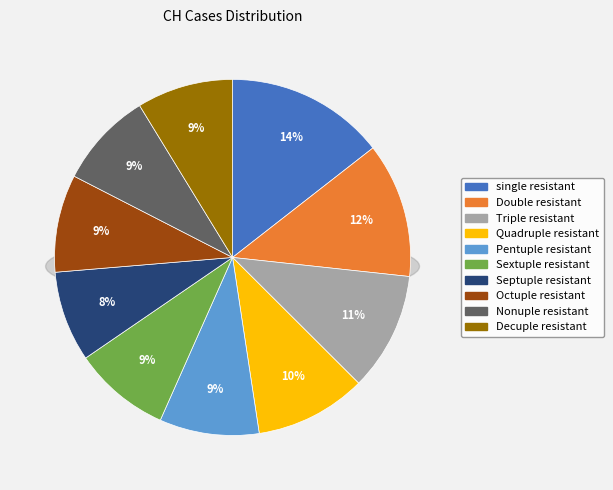

The 2020-06-17 slice represents 1% of the pie. True or false?

False